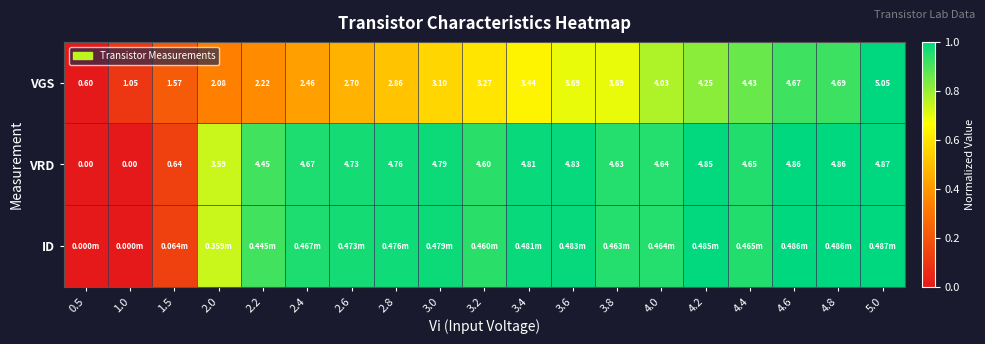

Is the value of VRD at 2.8 greater than the value of VGS at 3.0?

Yes